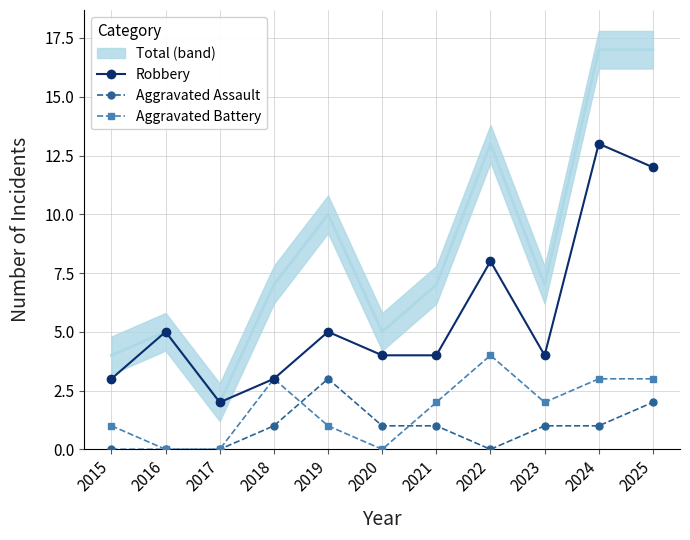

Which category has the lowest value in the Robbery series?

2017